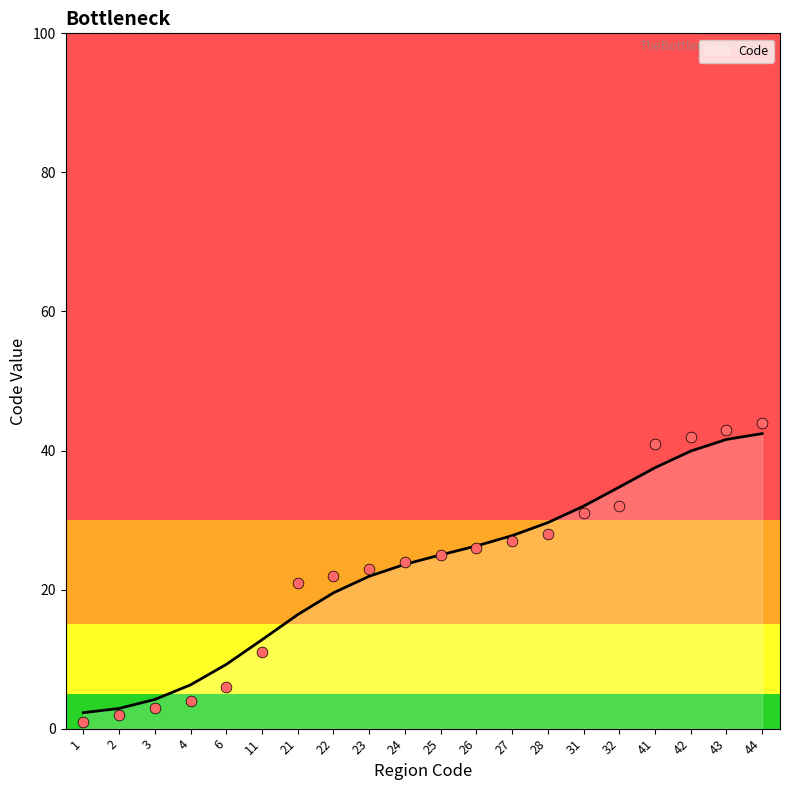

The Code series shows 9.2 at 6. True or false?

True